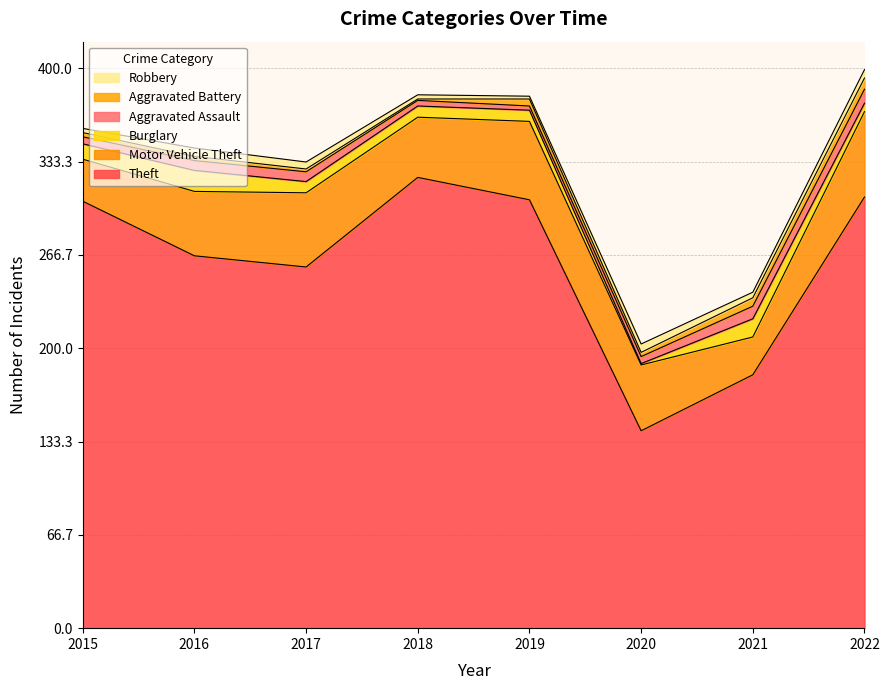

At which category does Theft reach its first local peak?

2018